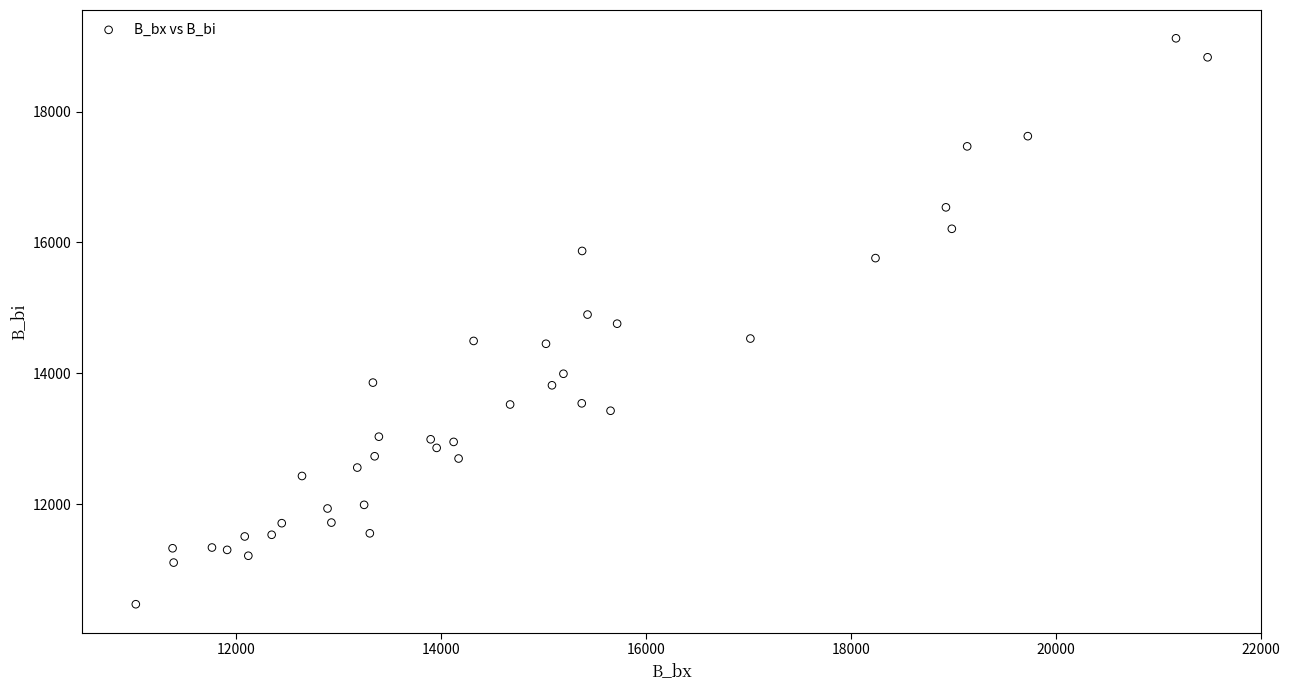

What is the range of Y values (max minus min)?

8648.9